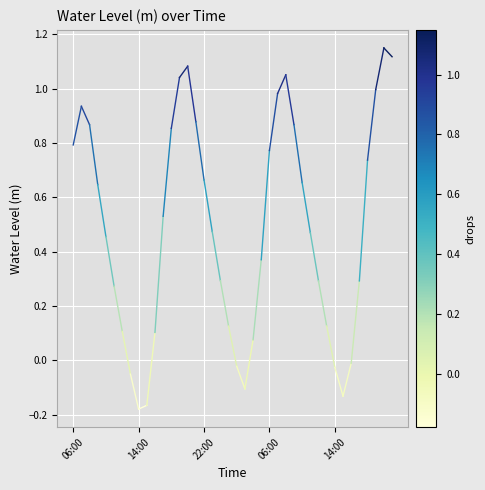

What is the label of the 1st point from the left?

06:00